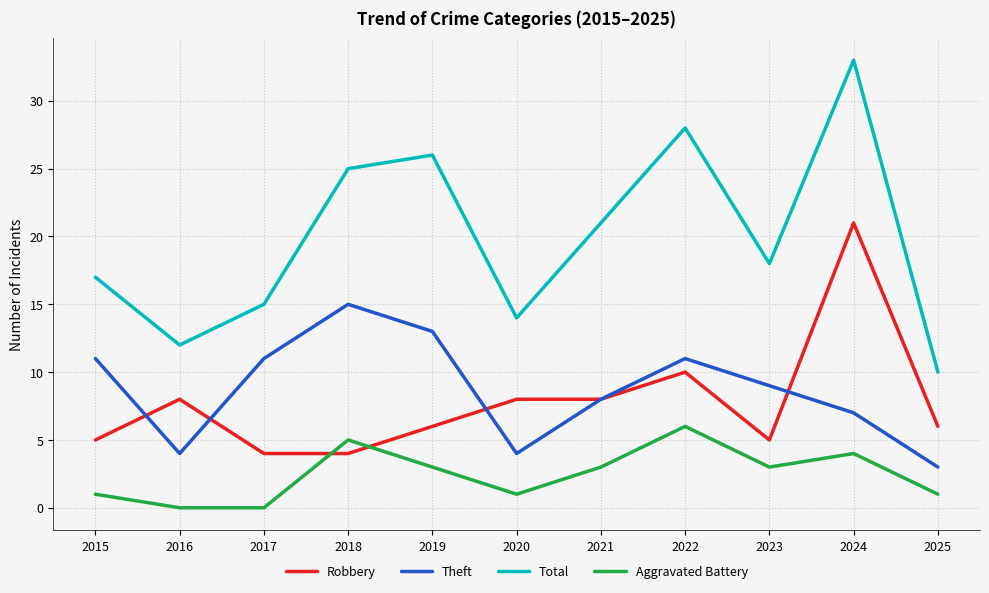

Is the value of Theft at 2021 greater than the value of Total at 2018?

No